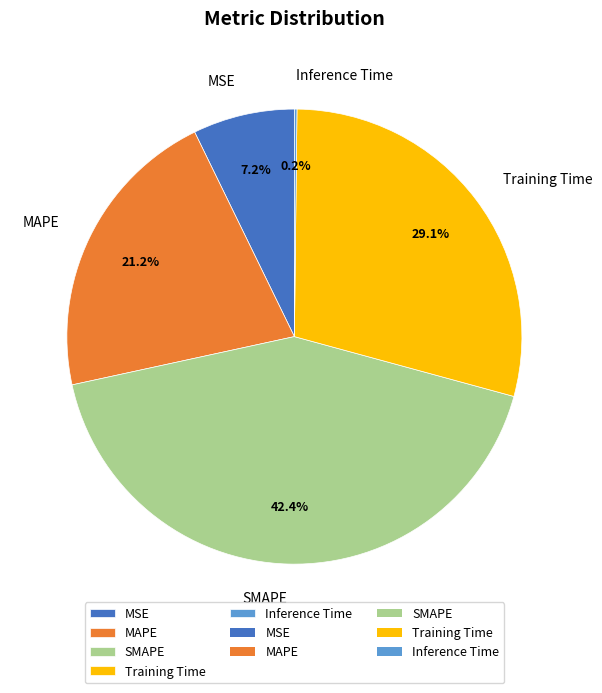

What is the ratio of the value at MAPE to the value at Training Time?

0.7